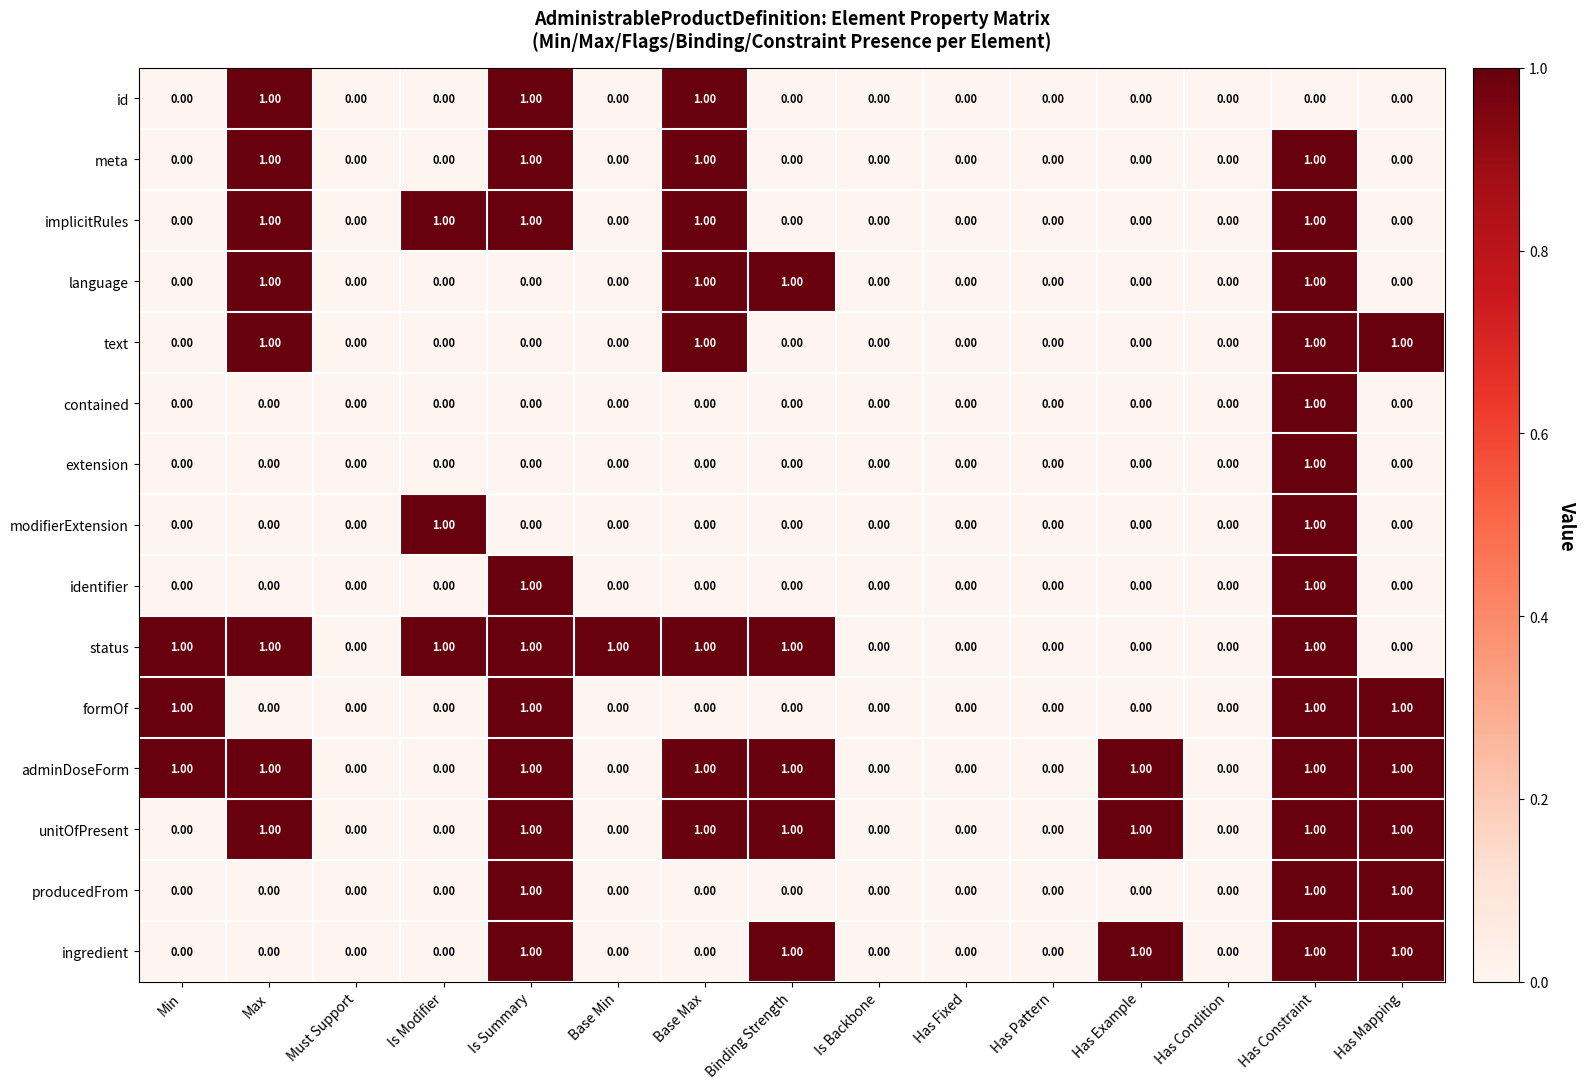

At which category is the sum across all series the highest?

Has Constraint